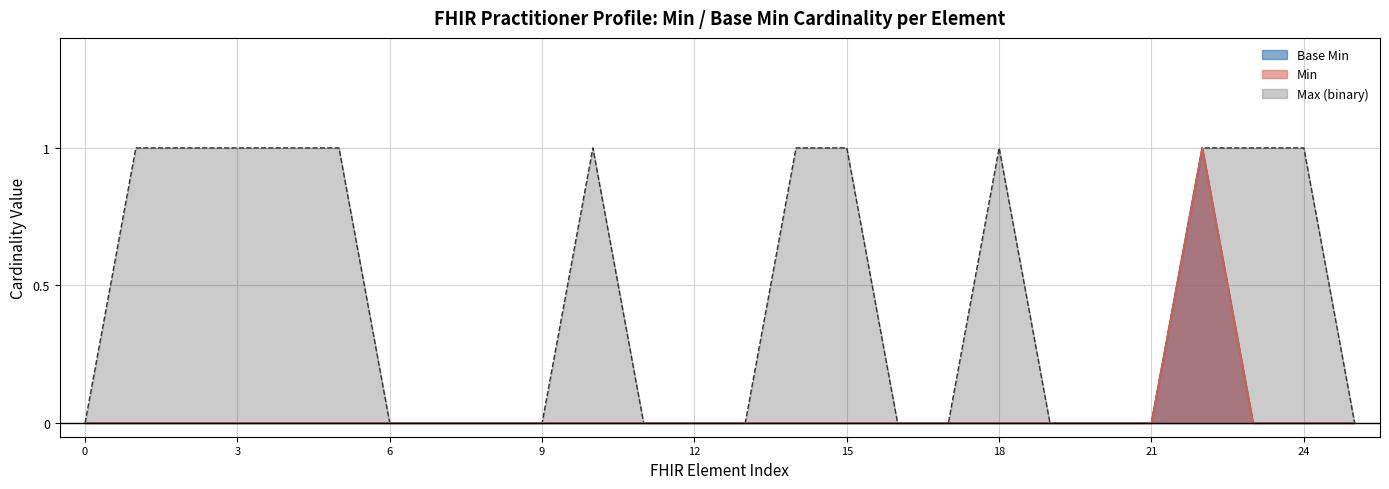

True or false: Base Min and Min intersect in this chart.

False